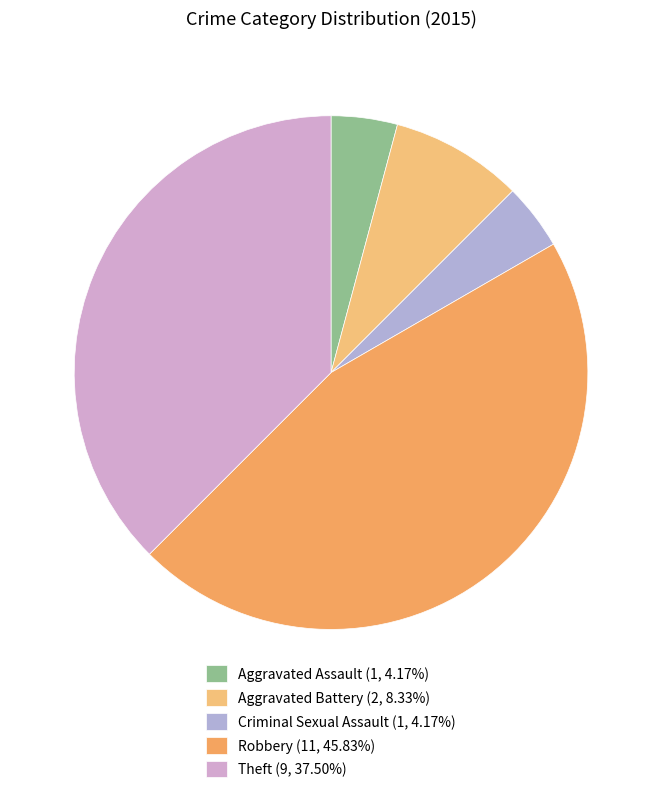

Count the number of slices in the pie.

5